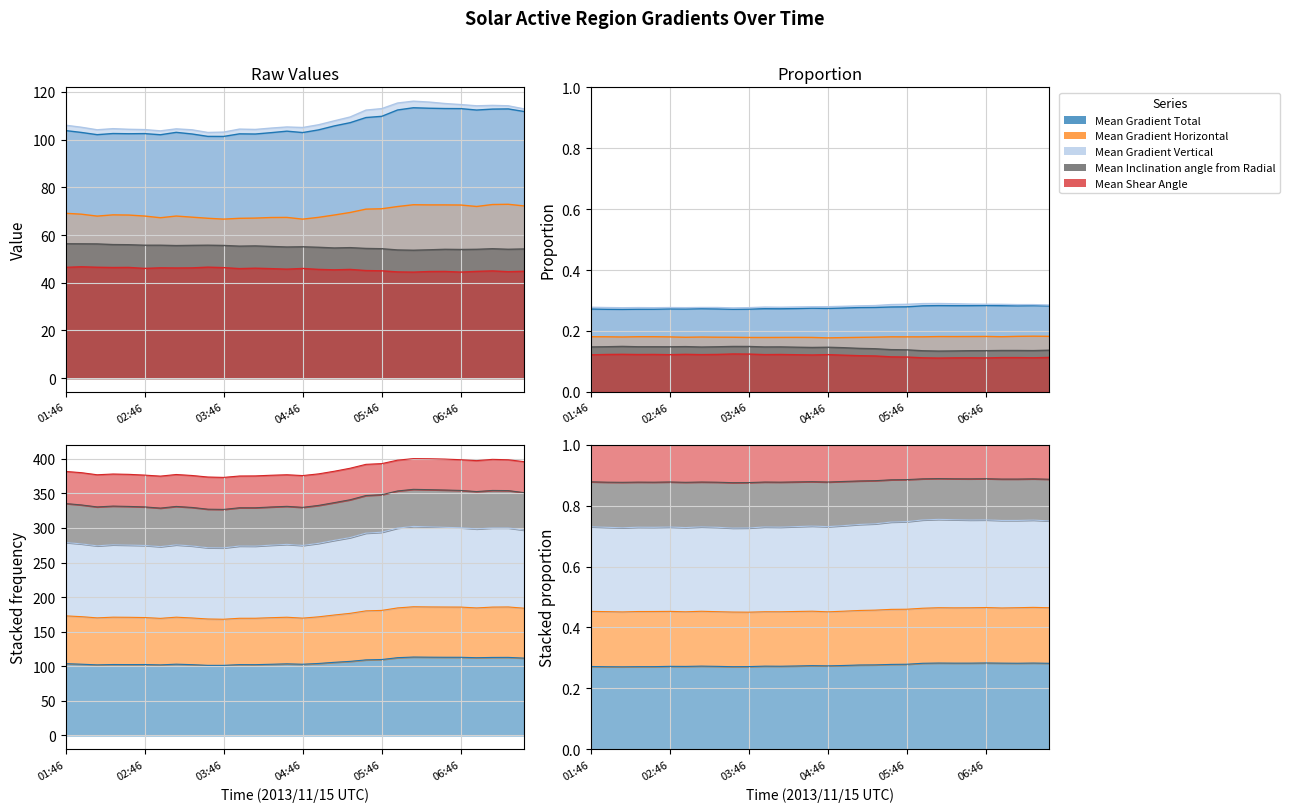

Which has a higher value, 04:46 or 03:34?

04:46